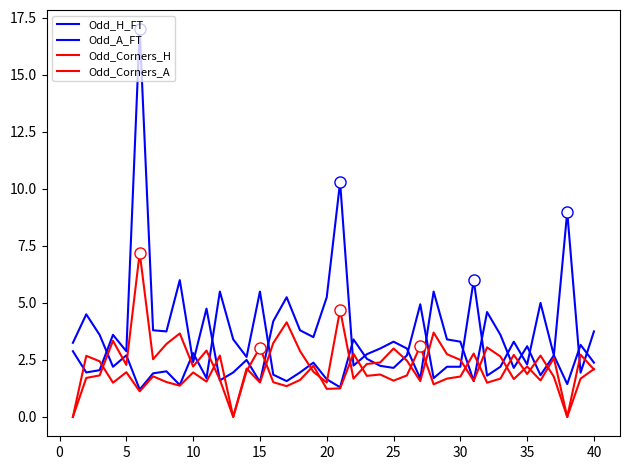

How many lines are shown in the chart?

4